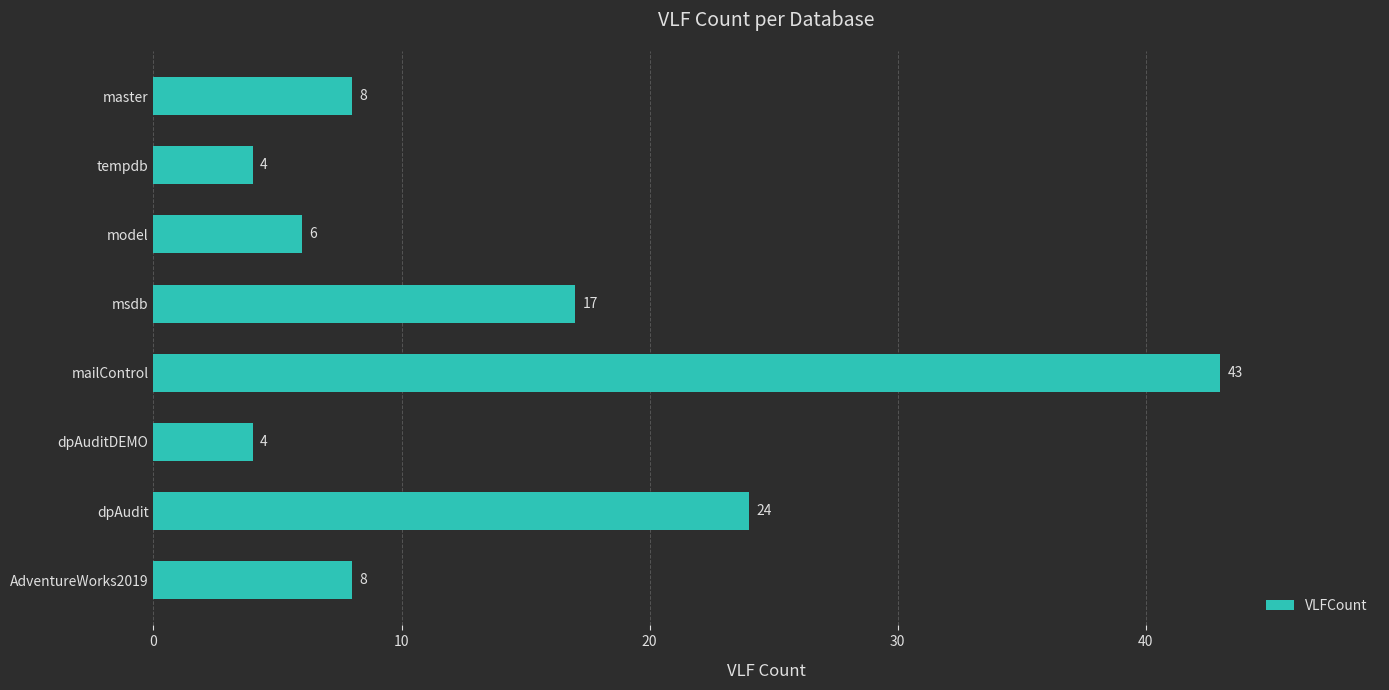

The chart shows a value of 8 at master. True or false?

True